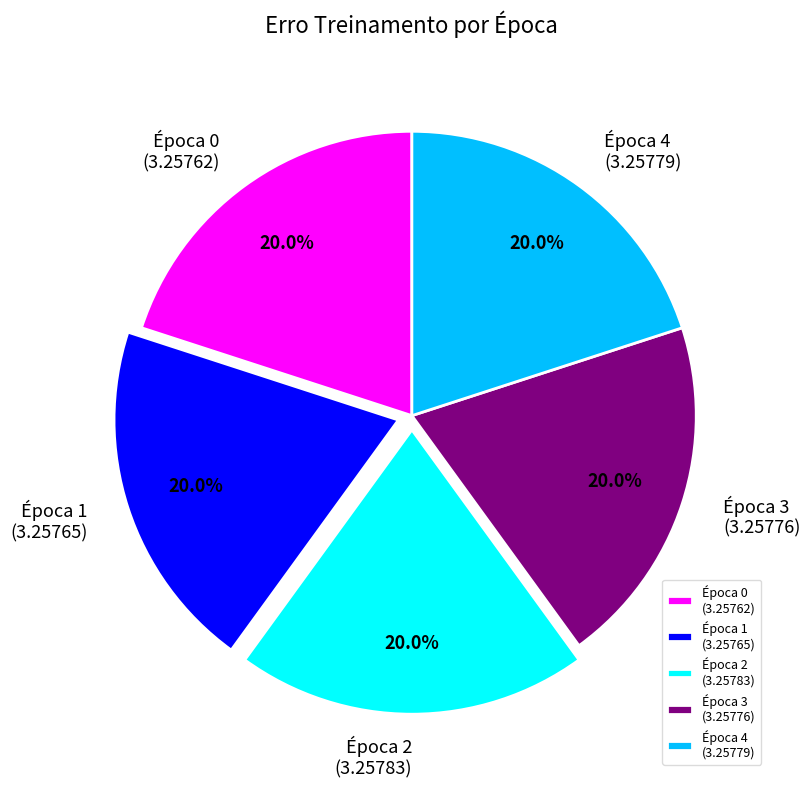

Approximately how many times larger is the value at Época 4 (3.25779) compared to Época 0 (3.25762)?

1.0